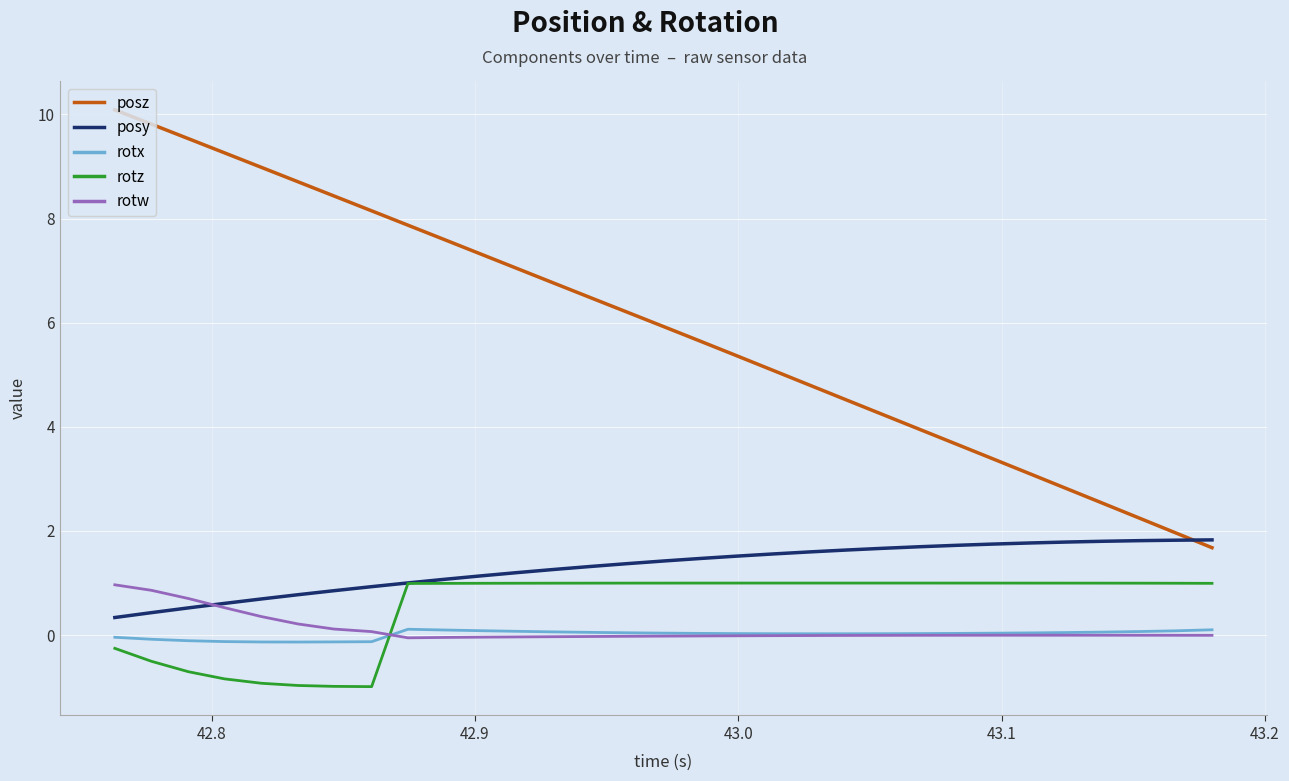

After their last crossing, which series has the higher values: rotz or rotw?

rotz